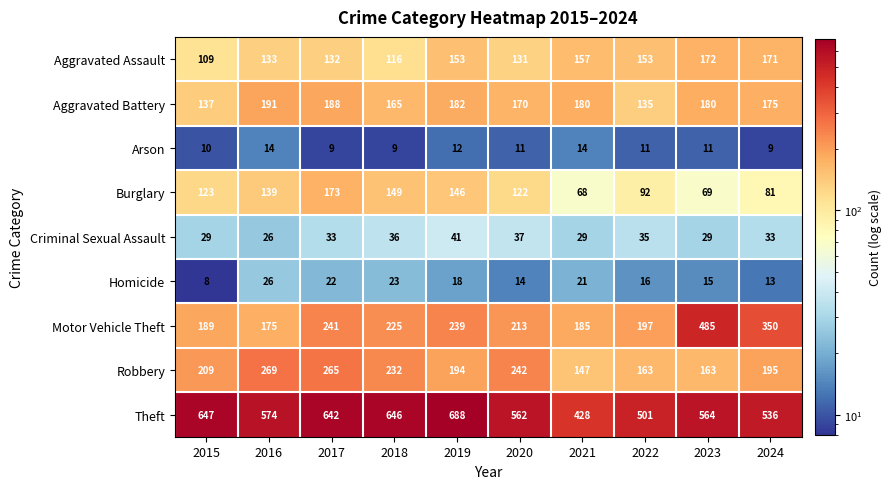

True or false: Criminal Sexual Assault has a value of 37 at 2020.

True